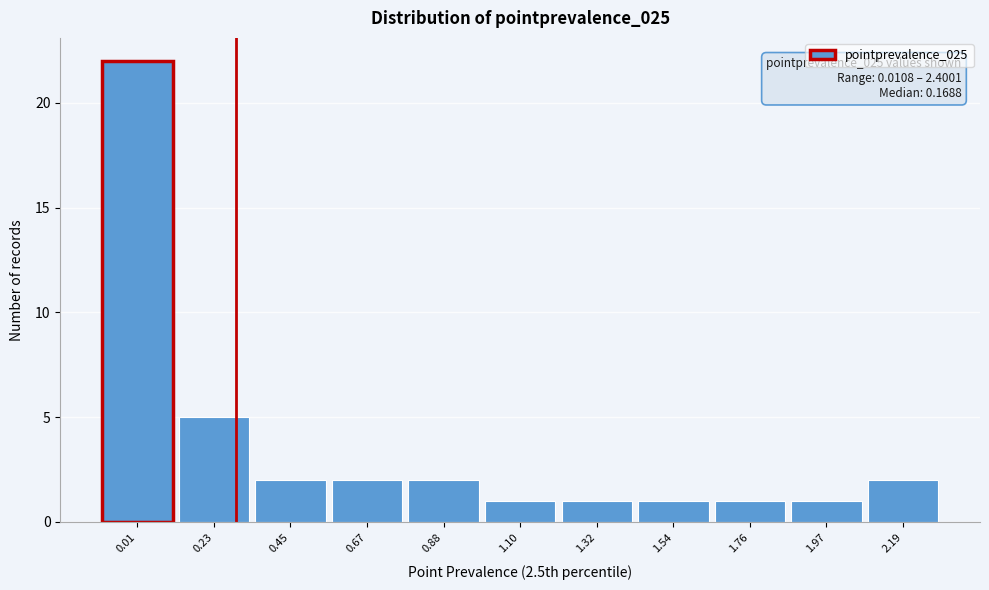

Reading left to right, extract all data points from this chart.

0.01=22	0.23=5	0.45=2	0.67=2	0.88=2	1.10=1	1.32=1	1.54=1	1.76=1	1.97=1	2.19=2